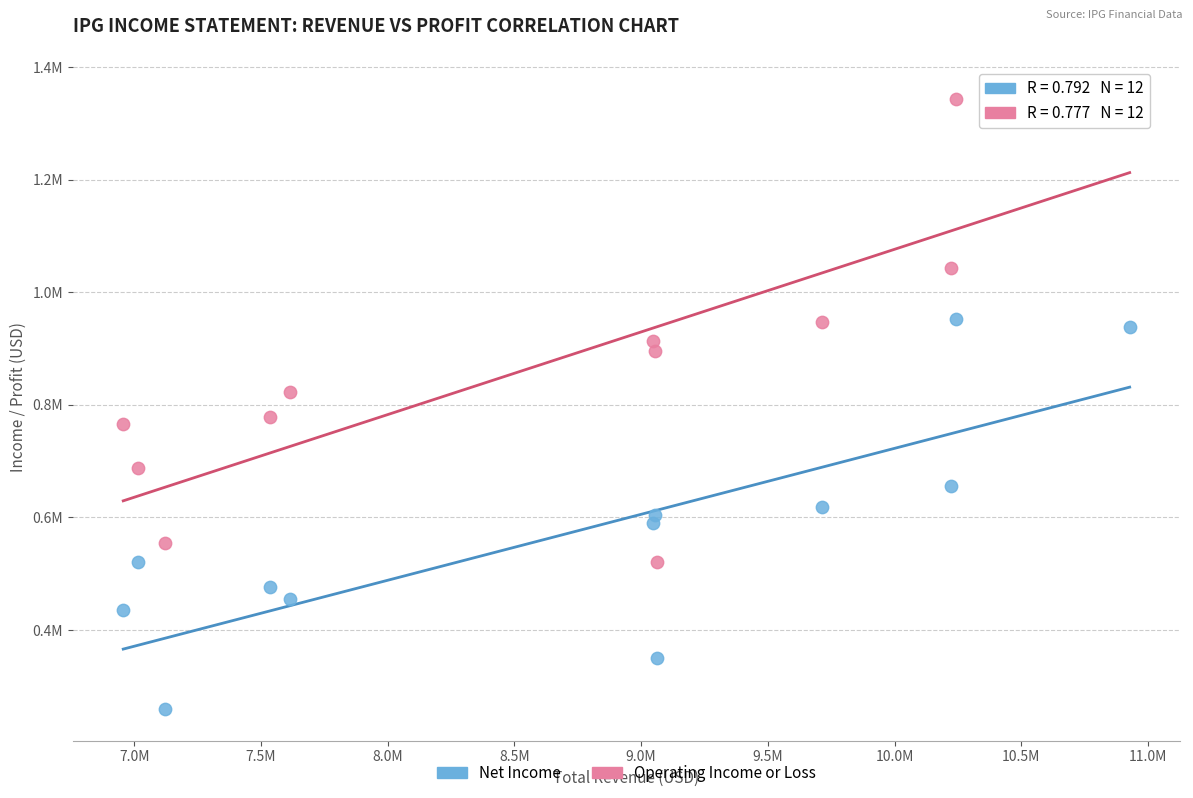

Which series contains the highest Y value?

Operating Income or Loss